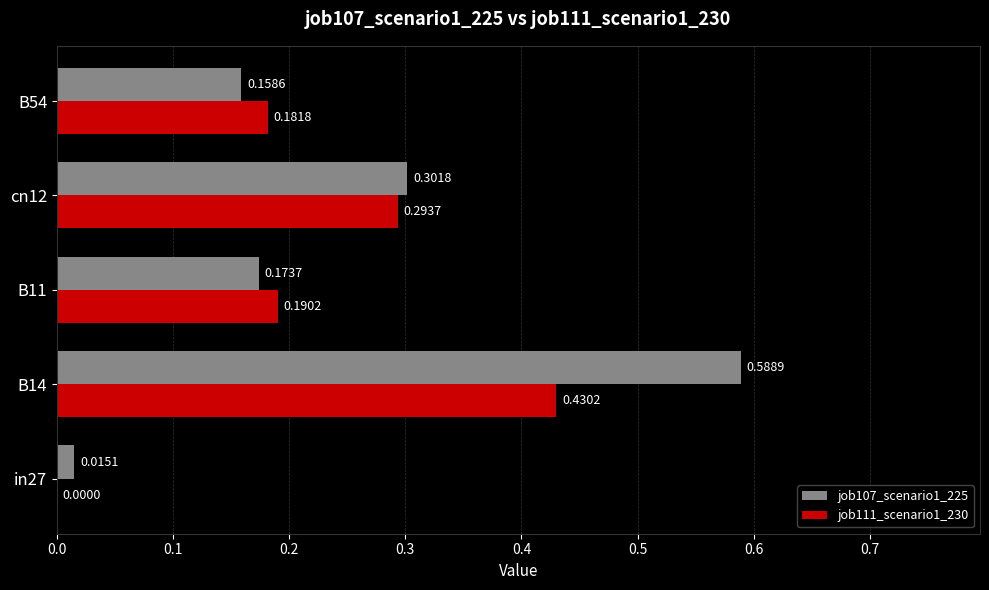

What is the sum of the job107_scenario1_225 values at cn12 and B11?

0.5